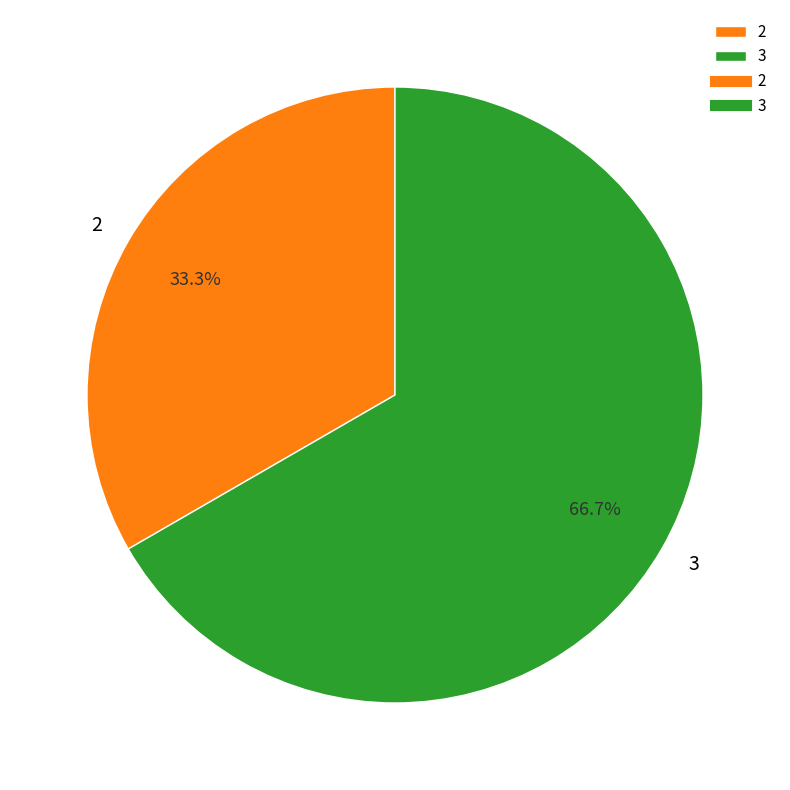

How many slices are in this pie chart?

2